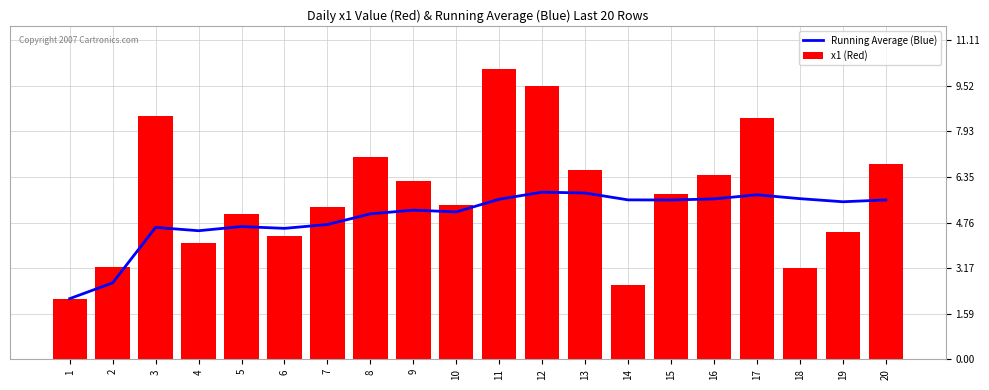

What are all the series names shown in the legend?

Running Average (Blue), x1 (Red)